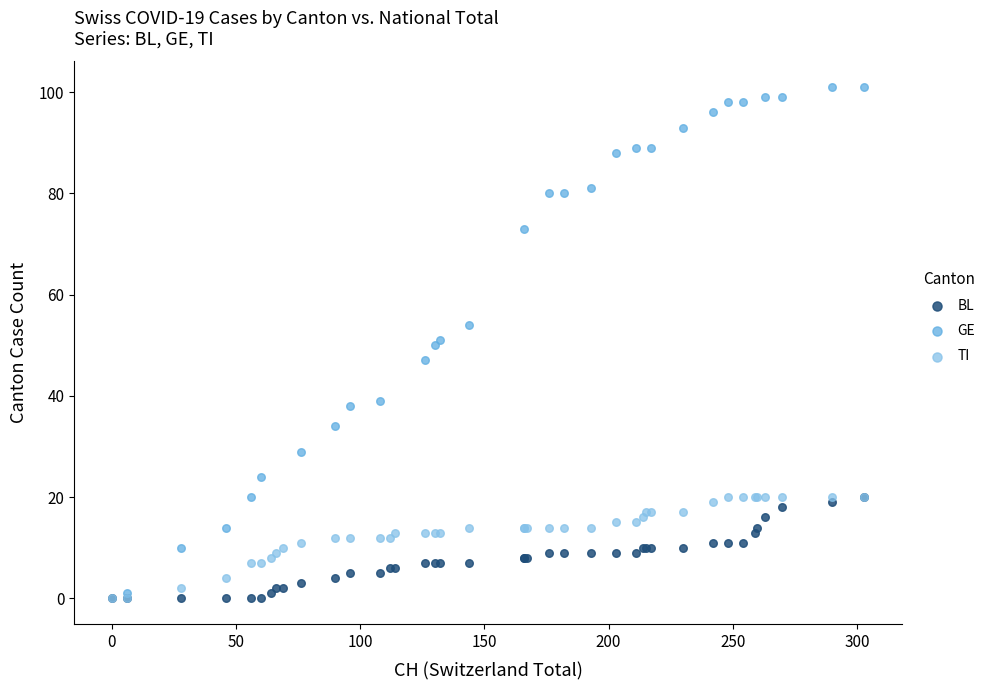

Which series contains the highest Y value?

GE